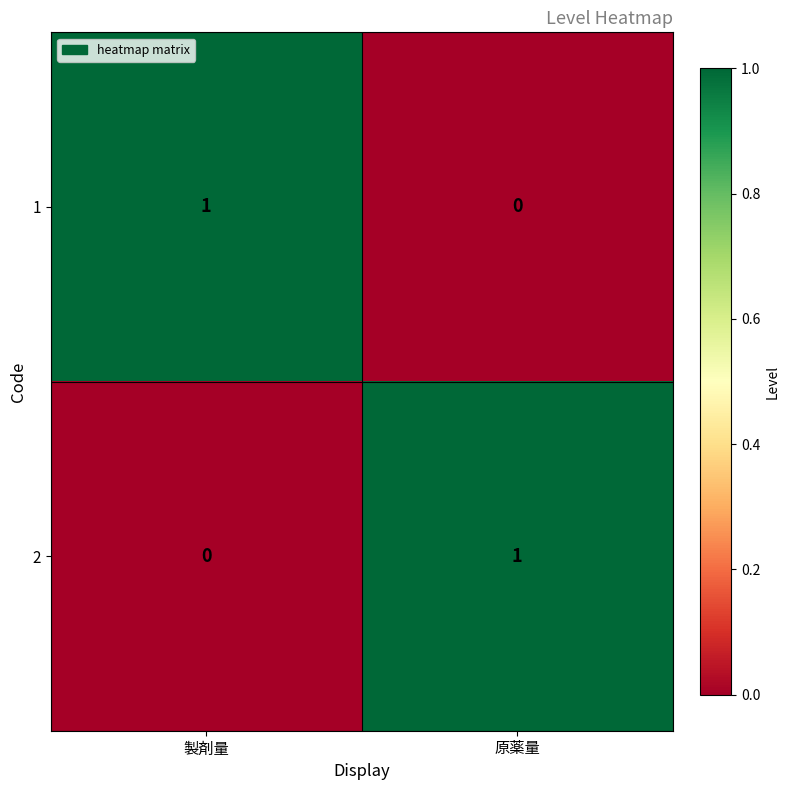

Reading left to right, transcribe all the data shown in this chart.

1: 製剤量=1	原薬量=0
2: 製剤量=0	原薬量=1